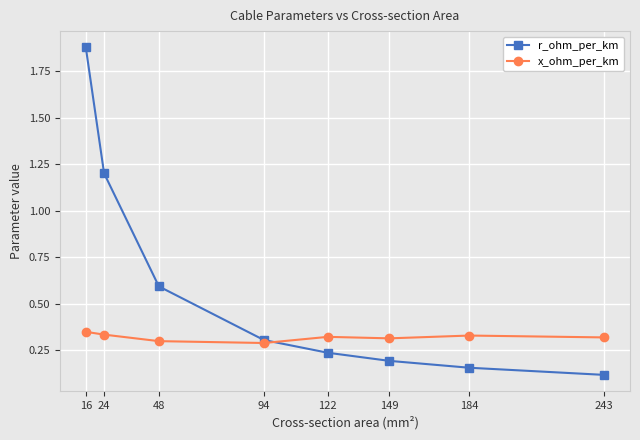

The value of x_ohm_per_km at 48 is 0.3. True or false?

True